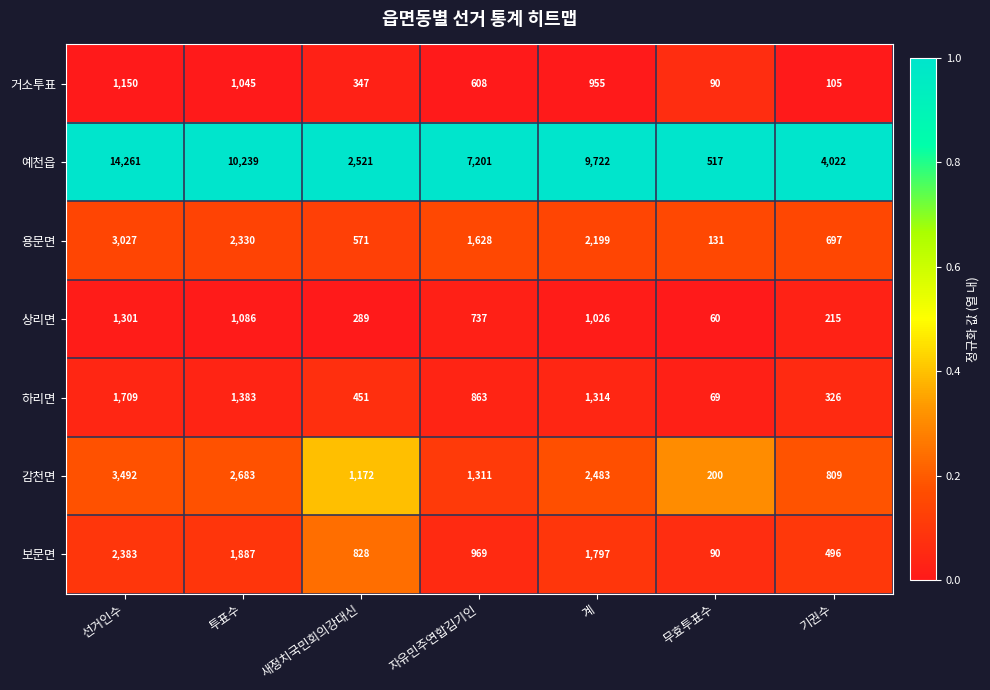

What is the average value of the 상리면 series?

673